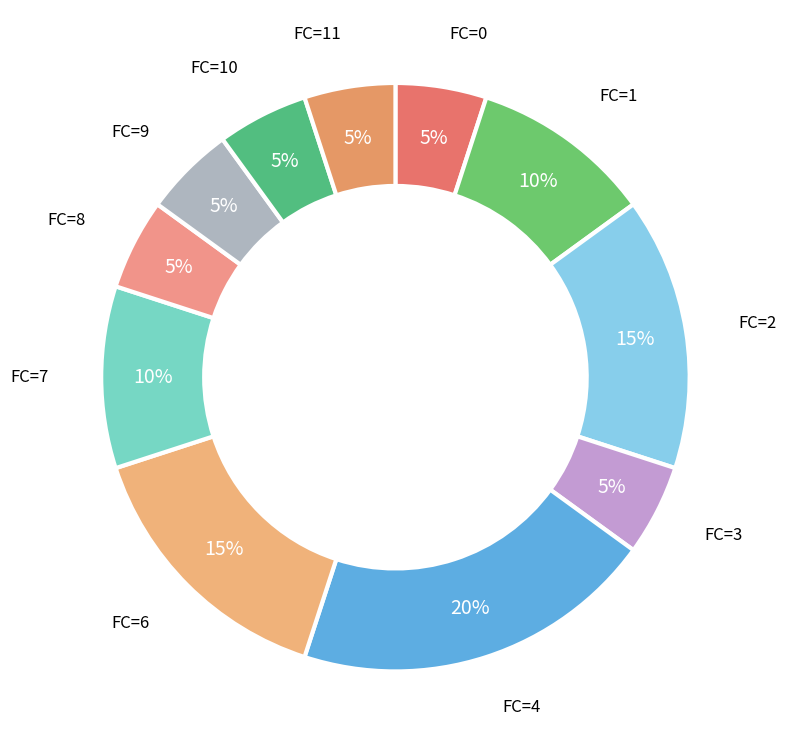

Rank the categories by value from highest to lowest.

4, 6, 2, 1, 7, 0, 3, 8, 9, 10, 11